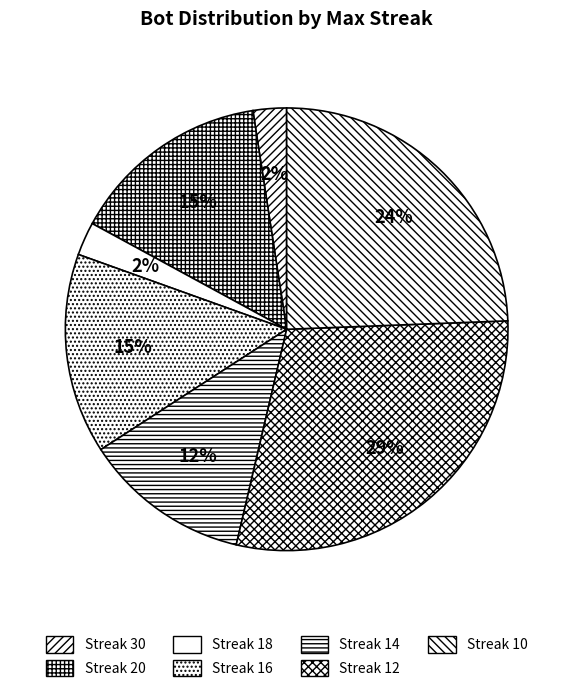

Count the number of slices in the pie.

7